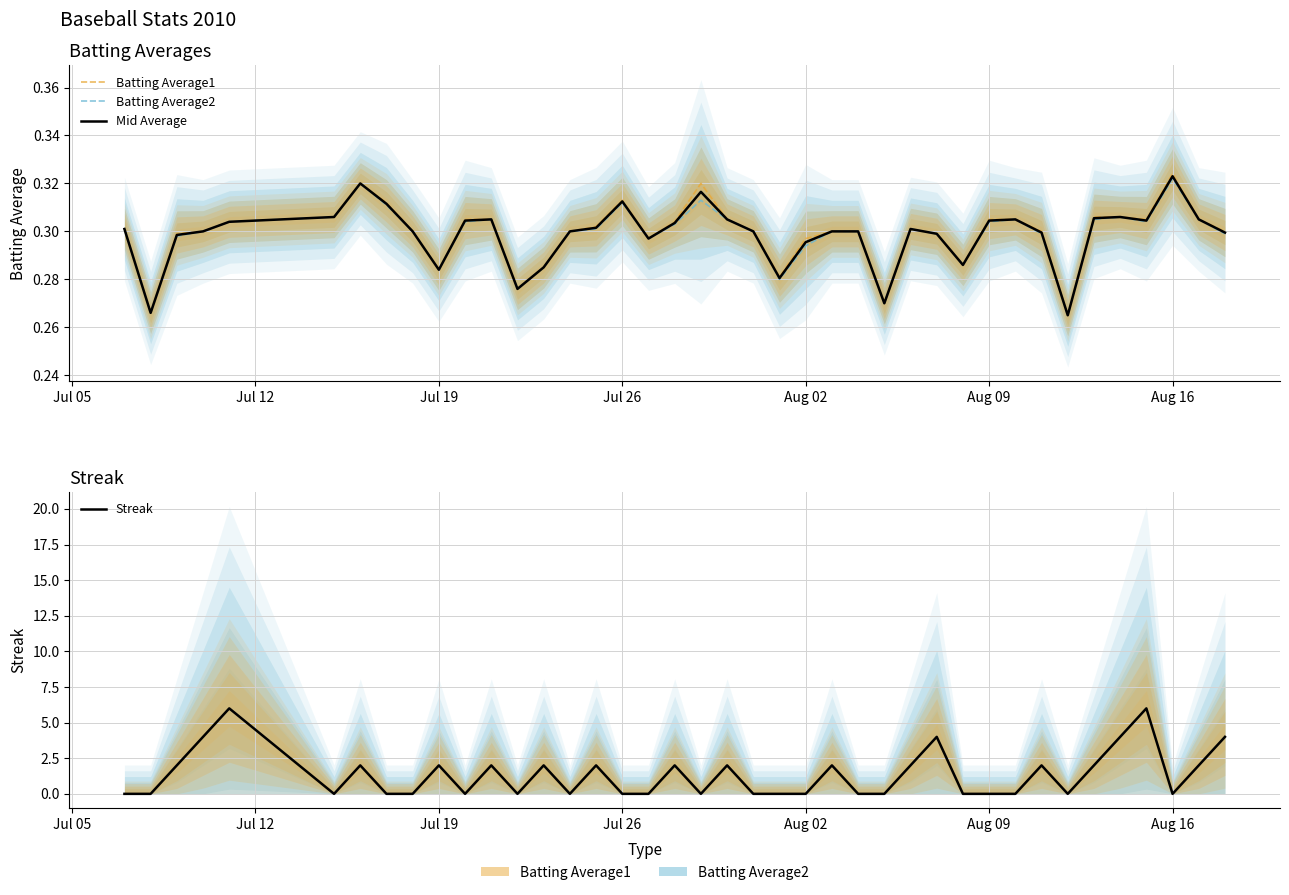

What is the greatest value displayed?

6.0